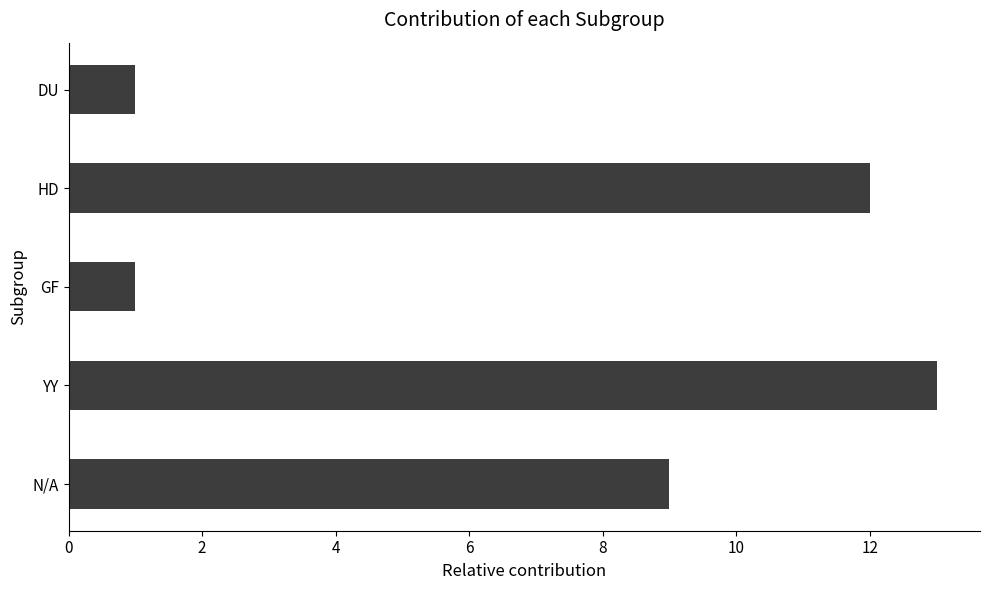

What is the average value?

7